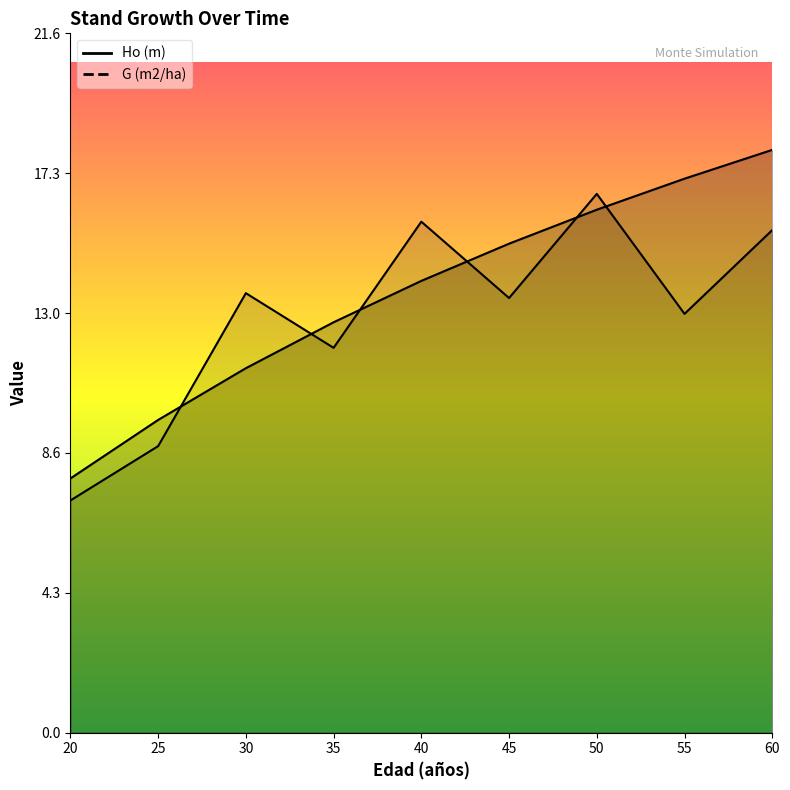

Reading right to left, extract all data points from this chart.

Ho (m): 60=18.0	55=17.1	50=16.2	45=15.1	40=14.0	35=12.7	30=11.3	25=9.7	20=7.9
G (m2/ha): 60=15.5	55=12.9	50=16.7	45=13.4	40=15.8	35=11.9	30=13.6	25=8.9	20=7.2